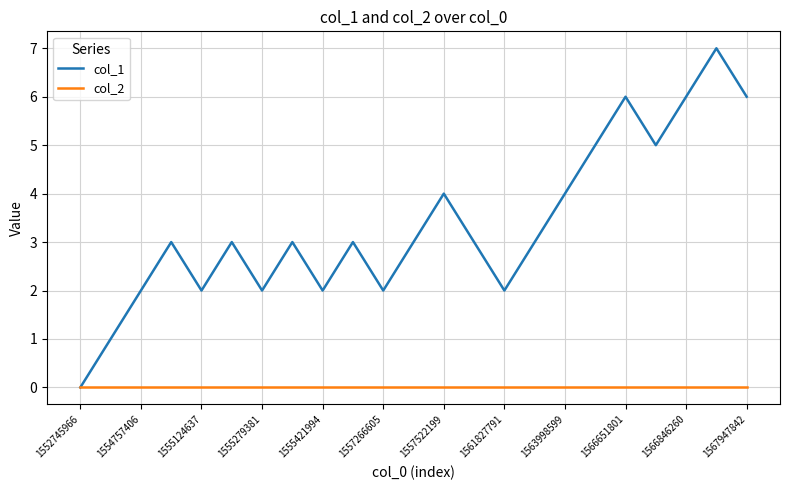

Rank the series by their average value, from highest to lowest.

col_1, col_2